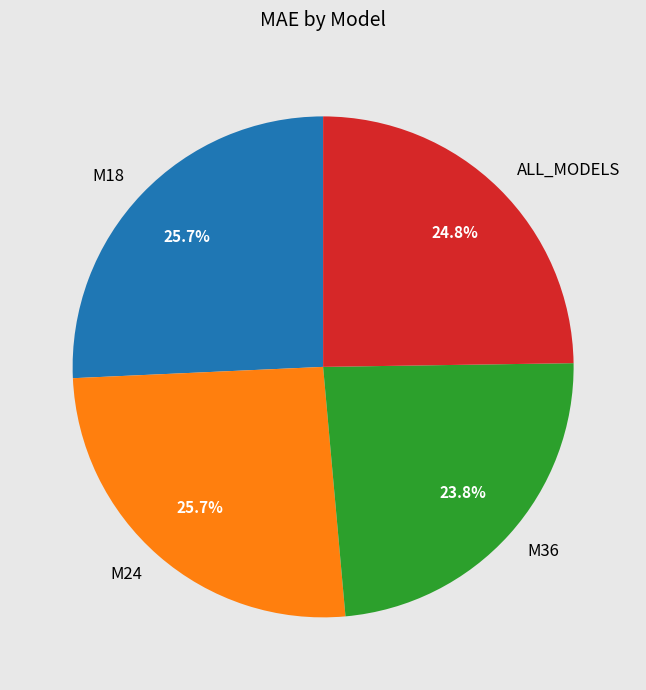

Does any single category account for the majority?

No